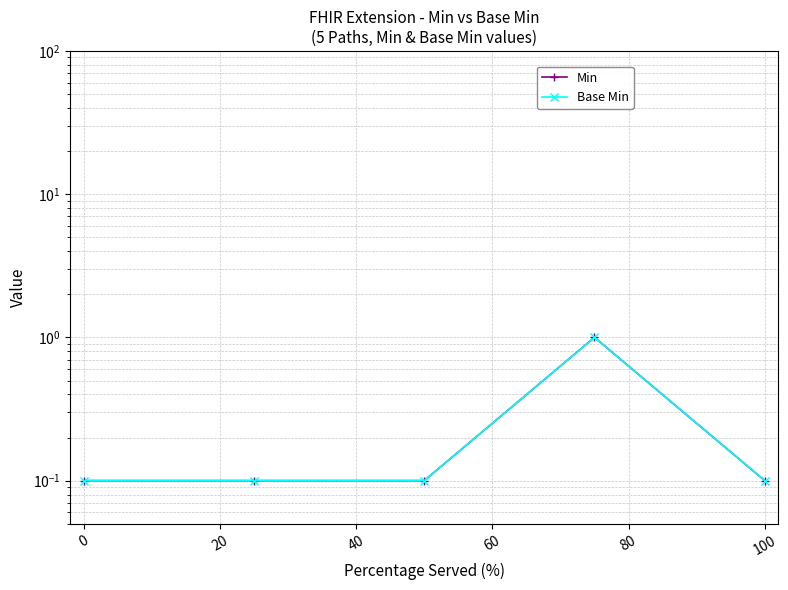

Count the number of categories in the chart.

5